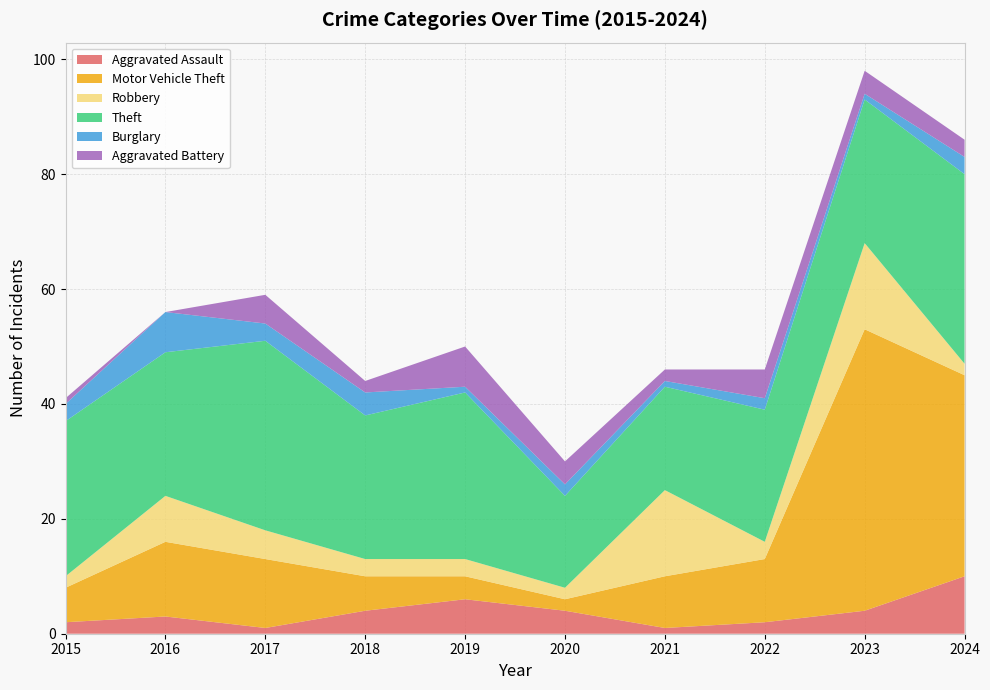

Reading right to left, transcribe all the data shown in this chart.

Aggravated Assault: 10	4	2	1	4	6	4	1	3	2
Motor Vehicle Theft: 35	49	11	9	2	4	6	12	13	6
Robbery: 2	15	3	15	2	3	3	5	8	2
Theft: 33	25	23	18	16	29	25	33	25	27
Burglary: 3	1	2	1	2	1	4	3	7	3
Aggravated Battery: 3	4	5	2	4	7	2	5	0	1